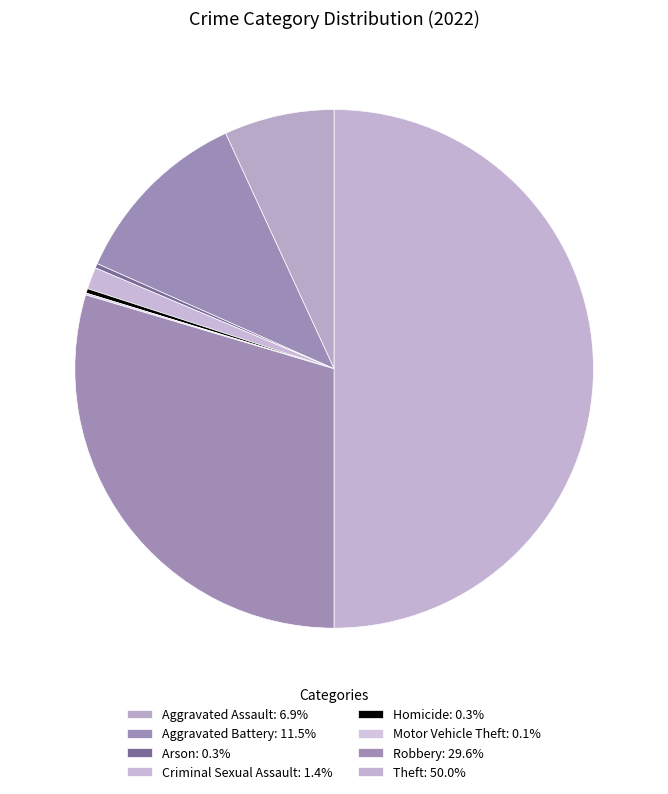

To the nearest percent, what portion does Aggravated Battery represent?

11%